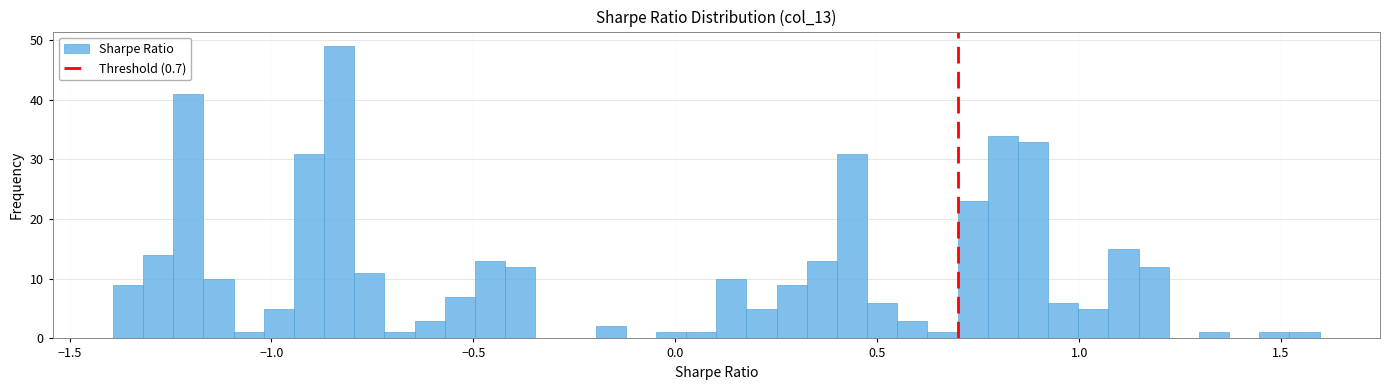

Read against the x-axis, roughly where is the centre of the tallest bar?

-0.85